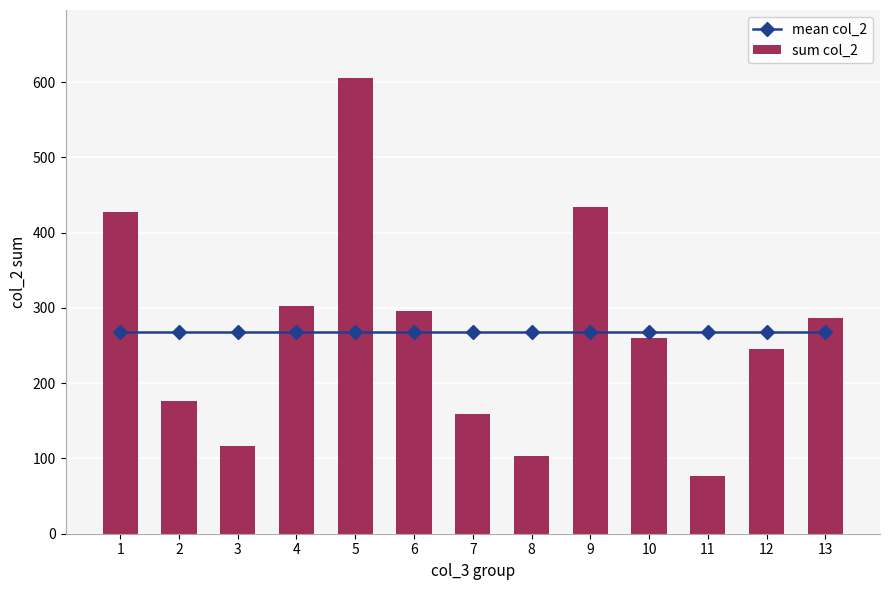

At which label does sum col_2 reach its minimum?

11